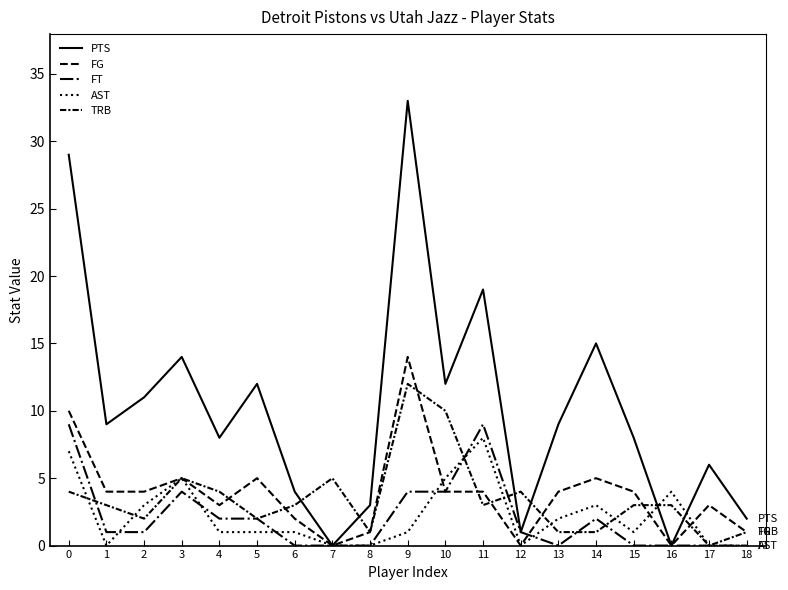

True or false: FG and PTS cross at least once.

False